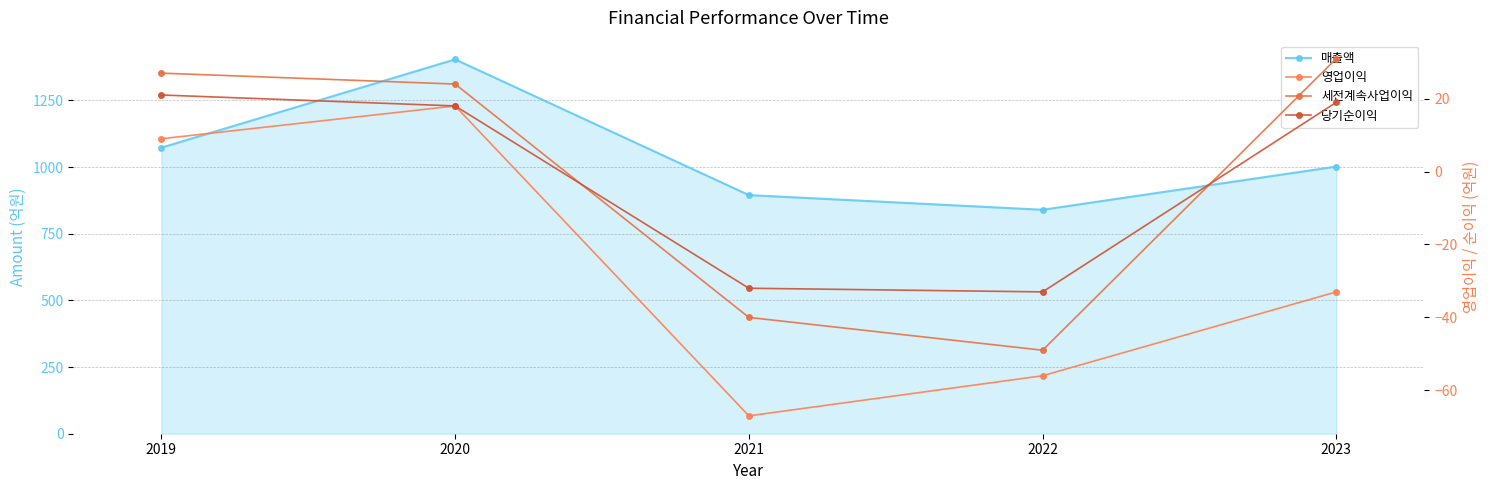

What is the sum of the 당기순이익 values at 2021 and 2022?

-65